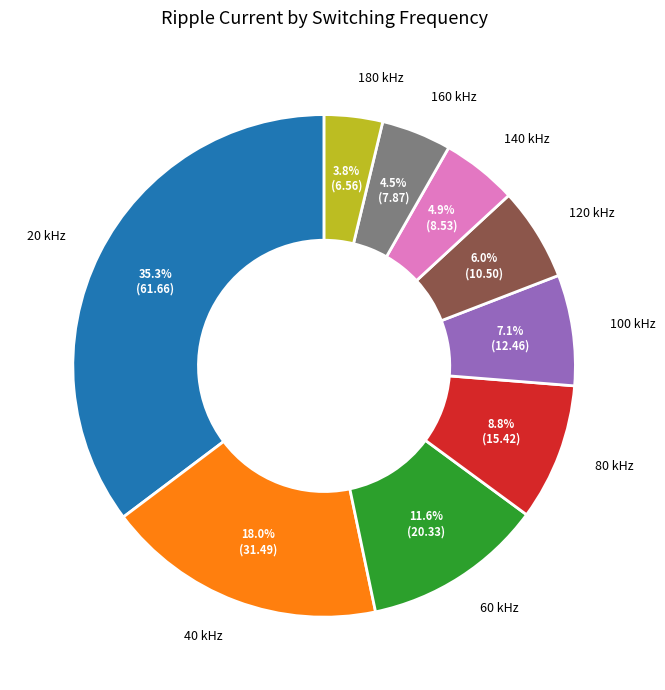

Is there any slice that represents more than half of the pie?

No